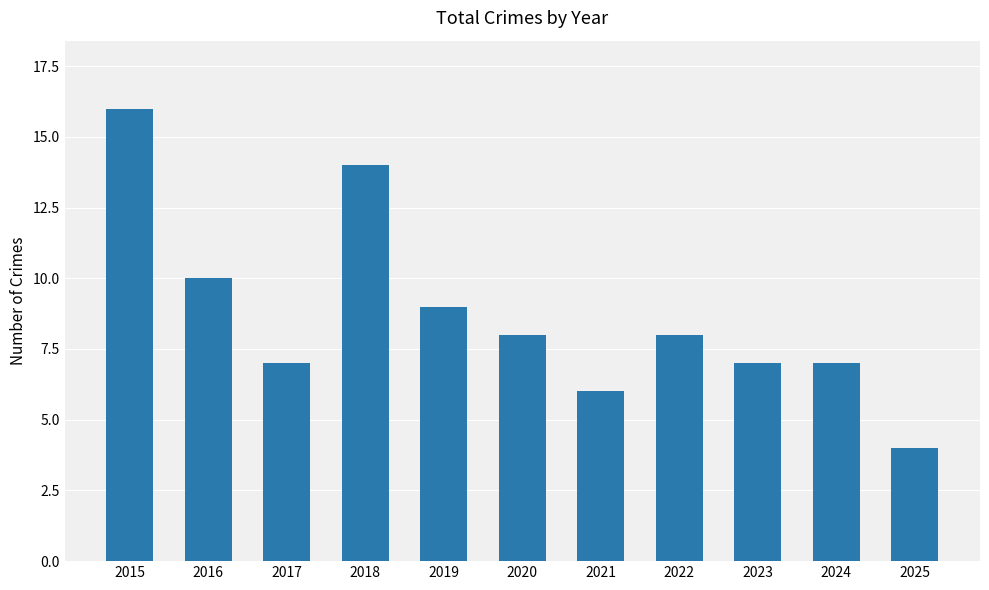

Is it true that the value at 2021 is 6?

True